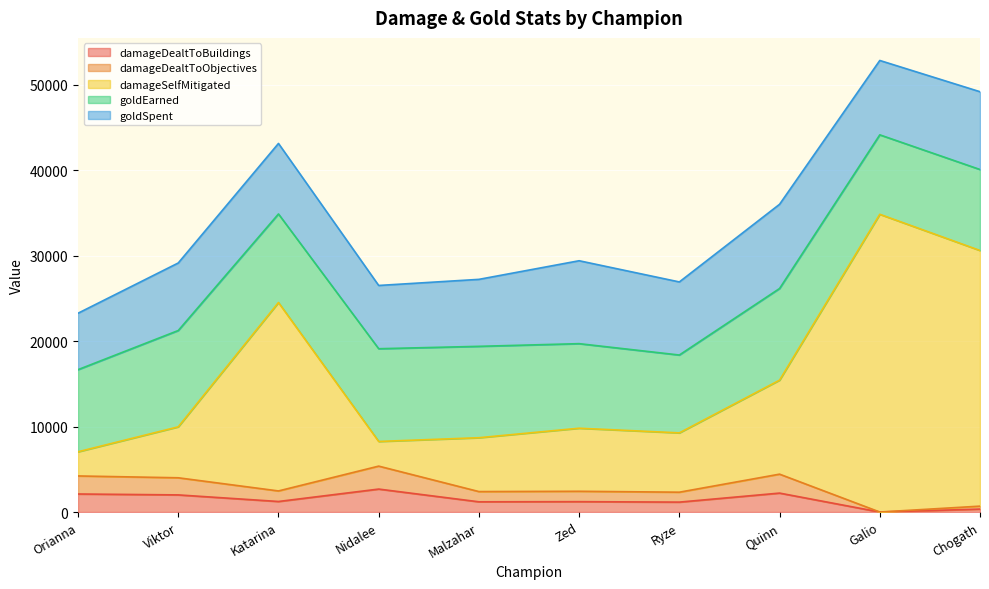

How many data points in damageDealtToBuildings are less than 1233?

5